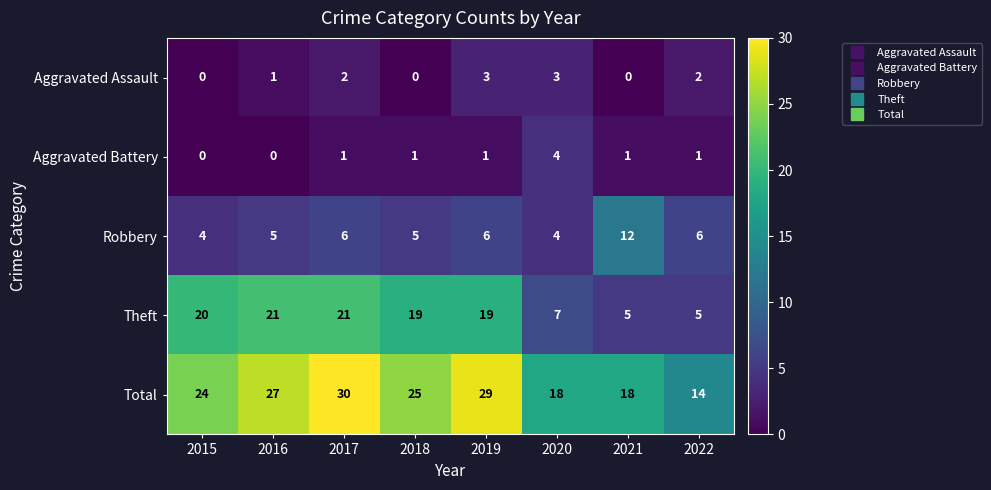

The Aggravated Assault series shows 3 at 2020. True or false?

True